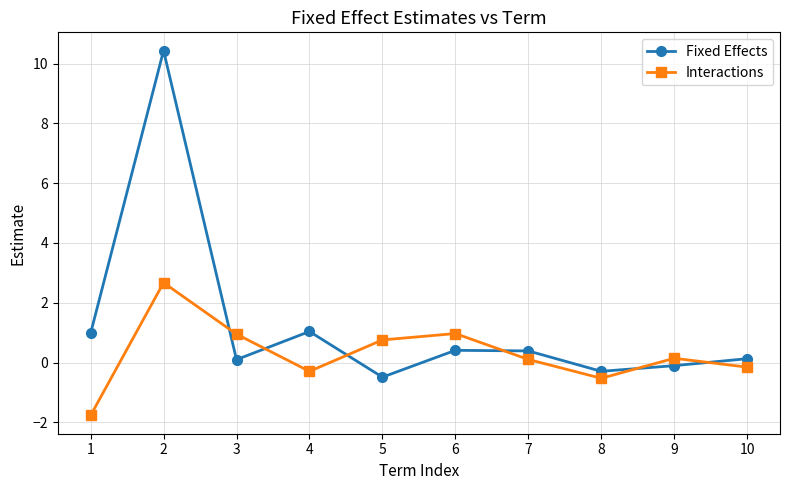

How many values in Fixed Effects are above zero?

7